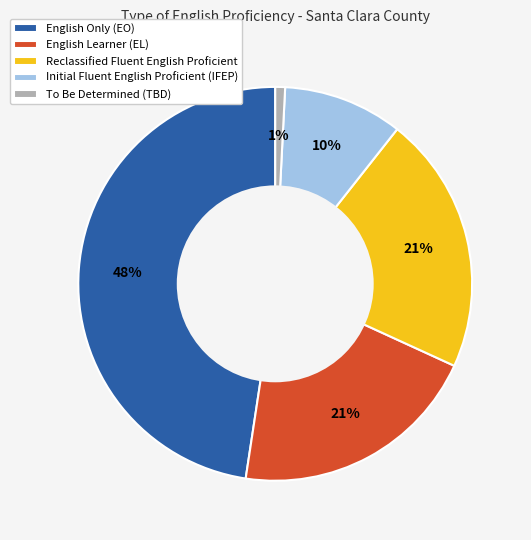

To the nearest percent, what portion does English Learner (EL) represent?

21%